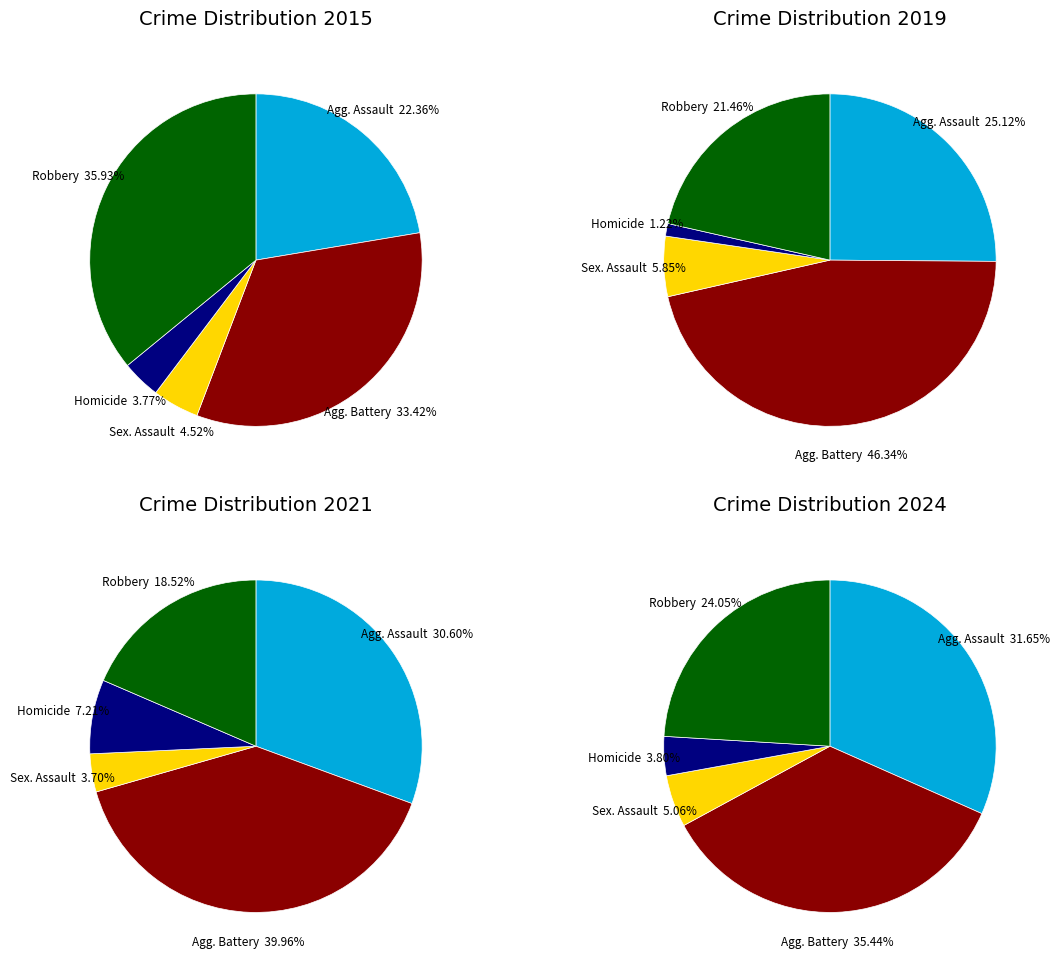

Does any single category account for the majority?

No